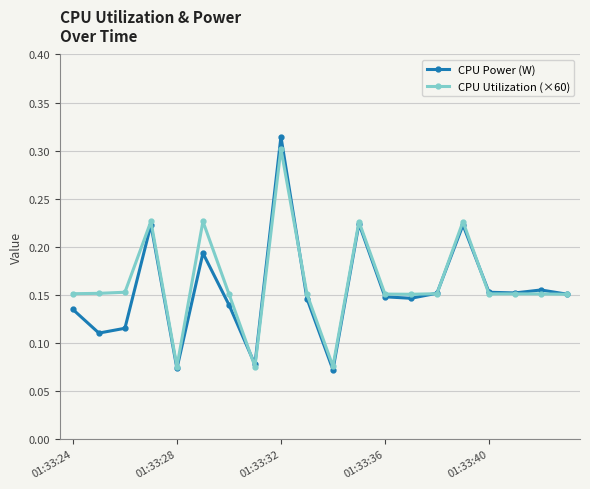

True or false: CPU Power (W) has more than 1 points higher than both neighbors.

True